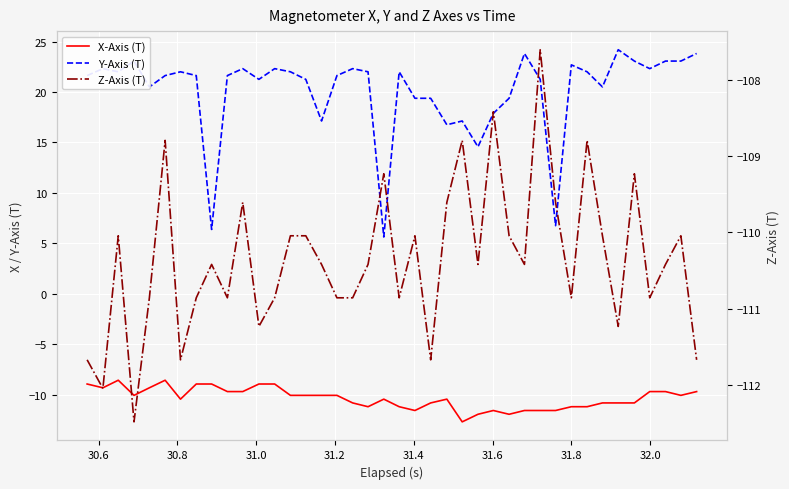

Reading left to right, transcribe all the data shown in this chart.

X-Axis (T): -8.9	-9.3	-8.6	-10.1	-9.3	-8.6	-10.4	-8.9	-8.9	-9.7	-9.7	-8.9	-8.9	-10.1	-10.1	-10.1	-10.1	-10.8	-11.2	-10.4	-11.2	-11.6	-10.8	-10.4	-12.7	-11.9	-11.6	-11.9	-11.6	-11.6	-11.6	-11.2	-11.2	-10.8	-10.8	-10.8	-9.7	-9.7	-10.1	-9.7
Y-Axis (T): 21.6	22.3	22.0	23.1	20.5	21.6	22.0	21.6	6.4	21.6	22.3	21.3	22.3	22.0	21.3	17.1	21.6	22.3	22.0	5.6	22.0	19.4	19.4	16.8	17.1	14.6	17.9	19.4	23.8	21.3	6.8	22.7	22.0	20.5	24.2	23.1	22.3	23.1	23.1	23.8
Z-Axis (T): -111.7	-112.0	-110.0	-112.5	-110.9	-108.8	-111.7	-110.9	-110.4	-110.9	-109.6	-111.2	-110.9	-110.0	-110.0	-110.4	-110.9	-110.9	-110.4	-109.2	-110.9	-110.0	-111.7	-109.6	-108.8	-110.4	-108.4	-110.0	-110.4	-107.6	-109.6	-110.9	-108.8	-110.0	-111.2	-109.2	-110.9	-110.4	-110.0	-111.7